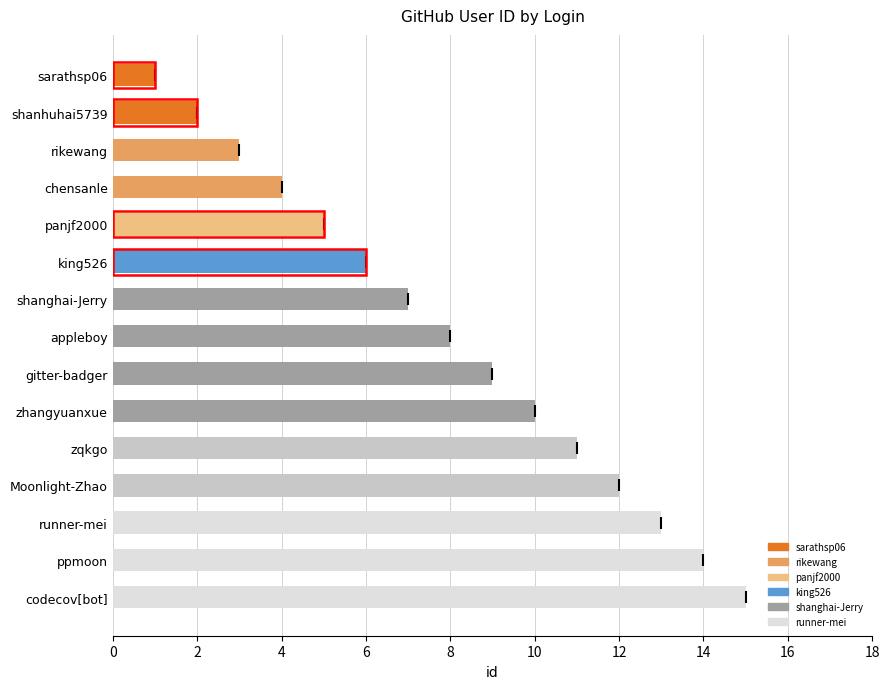

What is the greatest value displayed?

15